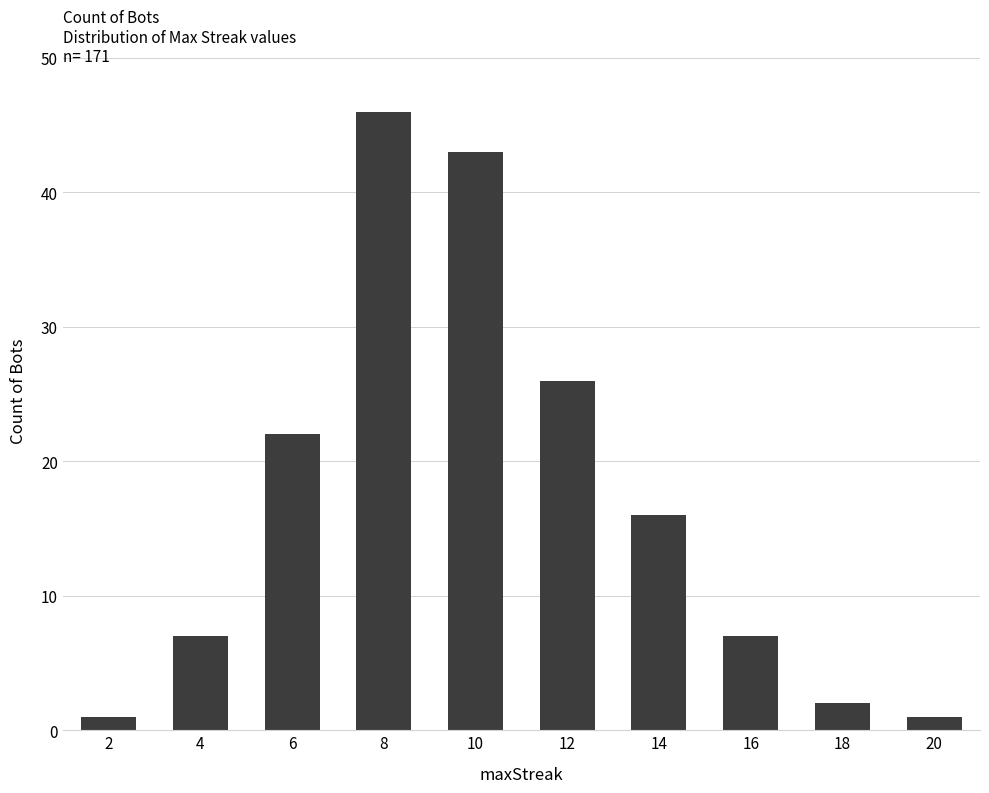

What is the maximum value shown in the chart?

46